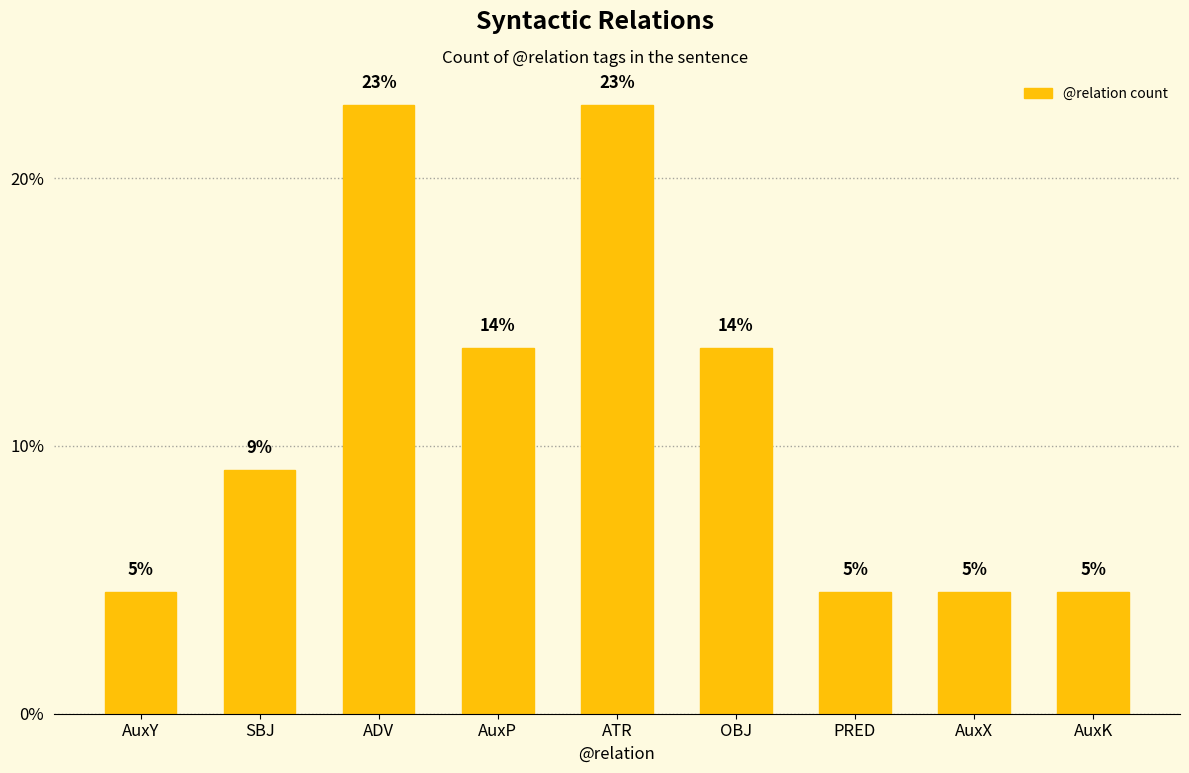

Does the chart contain any negative values?

No